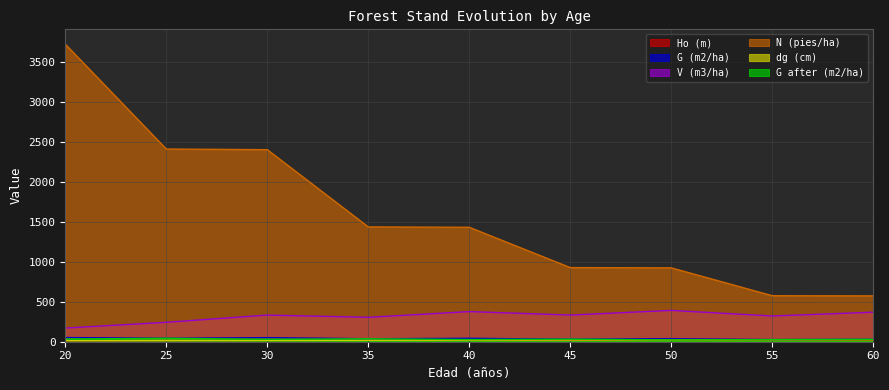

How many data points does each series have?

9